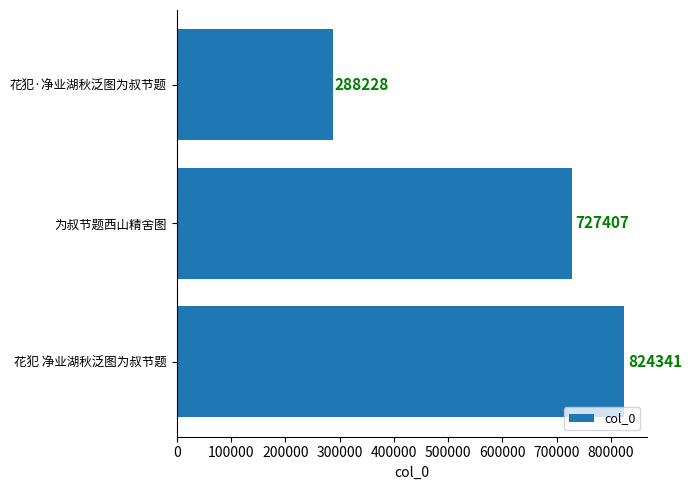

Reading bottom to top, extract all data points from this chart.

花犯 净业湖秋泛图为叔节题=824341	为叔节题西山精舍图=727407	花犯·净业湖秋泛图为叔节题=288228